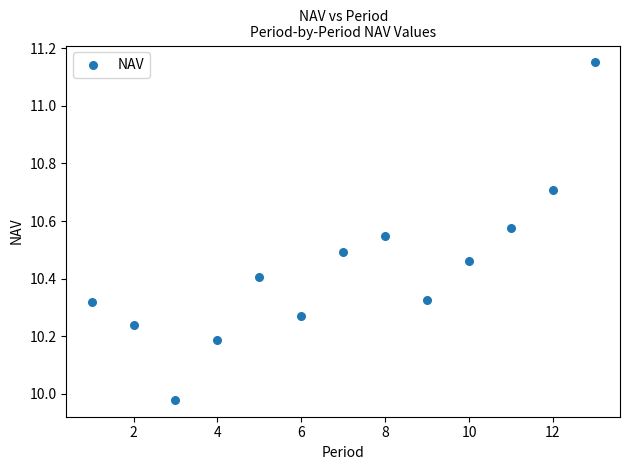

What is the range of Y values (max minus min)?

1.2